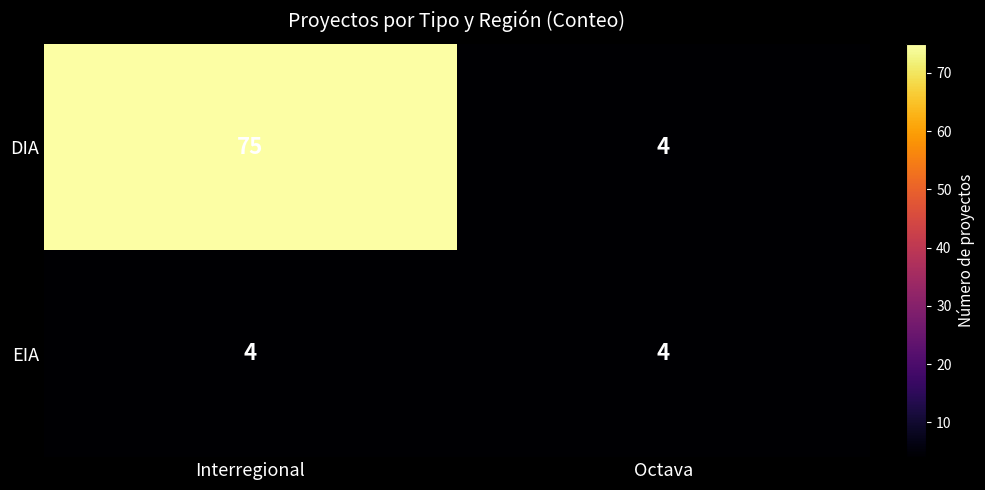

Reading right to left, extract all data points from this chart.

DIA: Octava=4	Interregional=75
EIA: Octava=4	Interregional=4